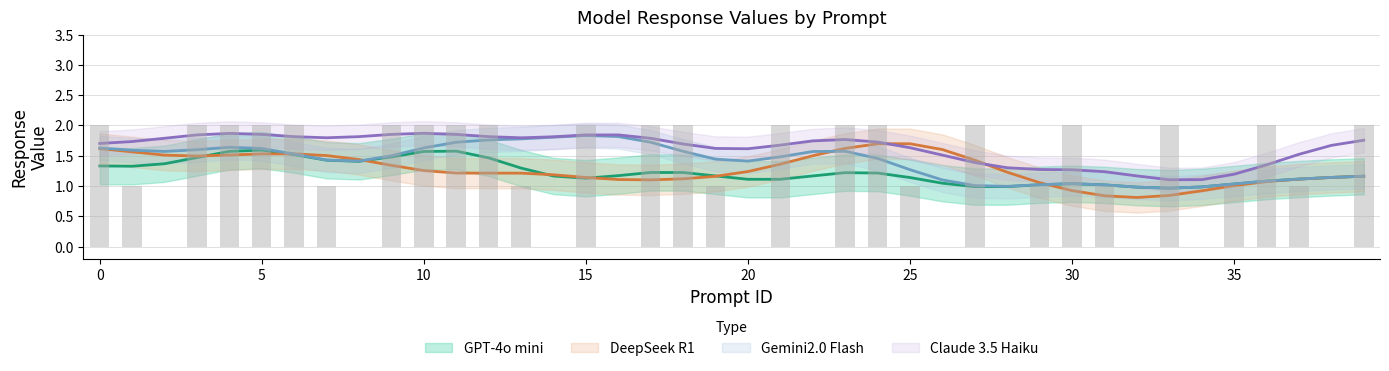

Which series has the largest total across all categories?

Claude 3.5 Haiku